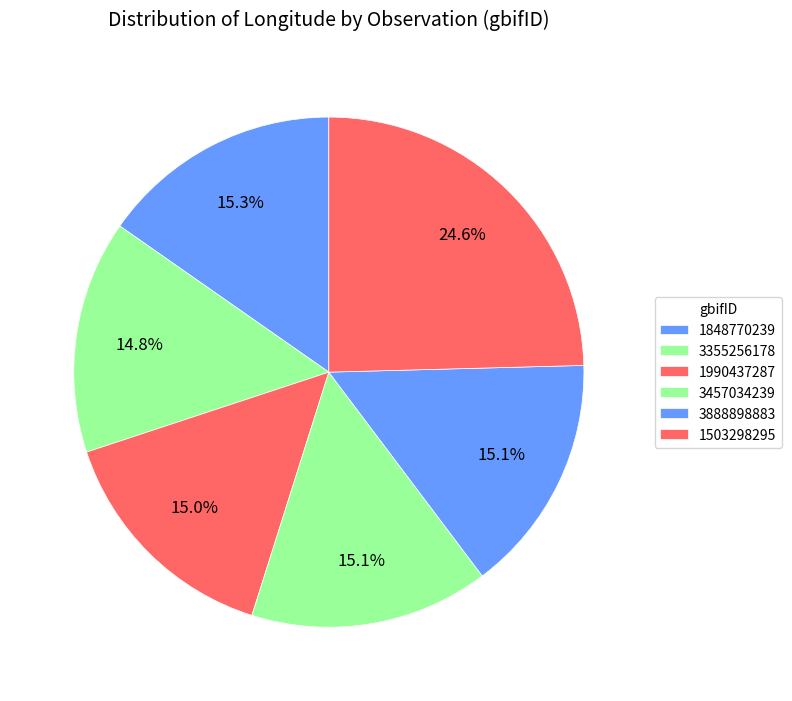

To the nearest percent, what portion does 3355256178 represent?

15%